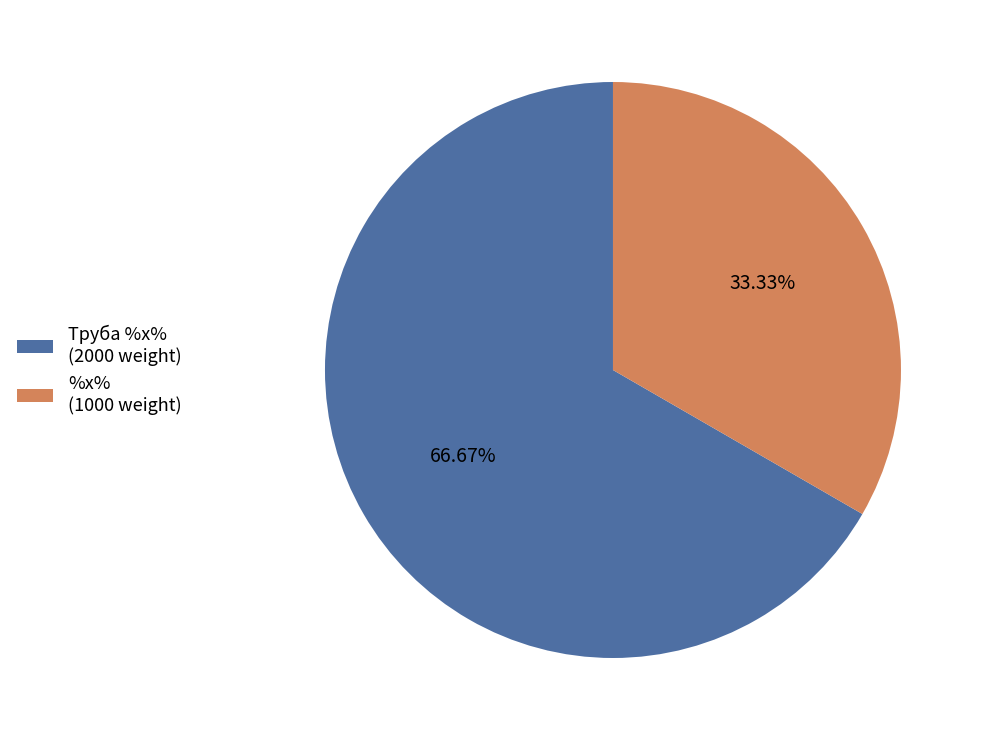

Is it true that Труба %x% is 76% of the pie?

False